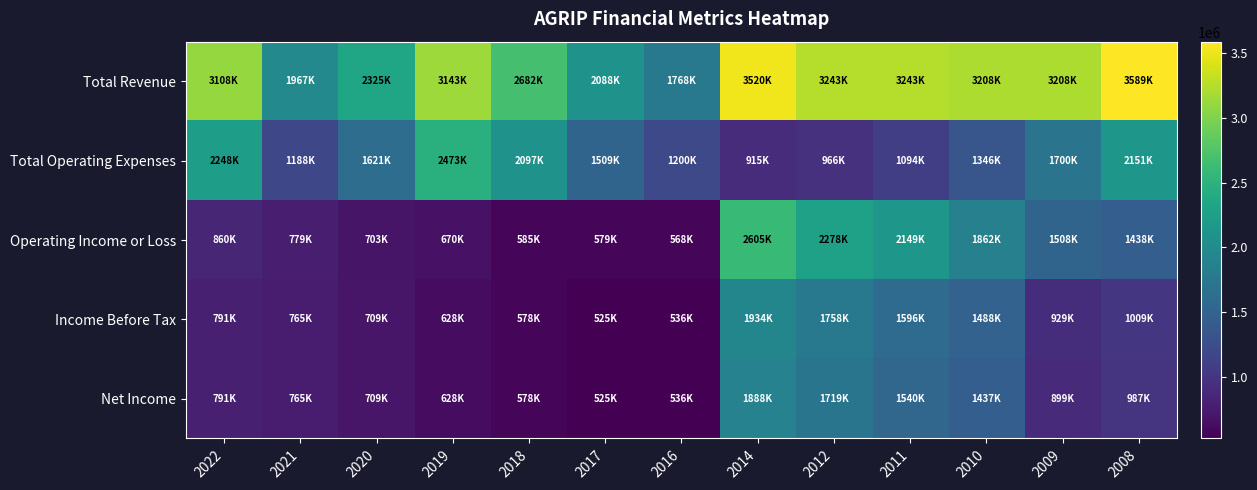

Reading left to right, what are all the values shown in this chart?

Total Revenue: 2022=3108500	2021=1967000	2020=2324600	2019=3143100	2018=2682200	2017=2088000	2016=1767900	2014=3520000	2012=3243300	2011=3243100	2010=3208200	2009=3208200	2008=3588900
Total Operating Expenses: 2022=2248000	2021=1188200	2020=1621200	2019=2473100	2018=2097000	2017=1508600	2016=1199900	2014=914700	2012=965700	2011=1094400	2010=1346000	2009=1700100	2008=2151400
Operating Income or Loss: 2022=860400	2021=778800	2020=703400	2019=670000	2018=585200	2017=579400	2016=568000	2014=2605400	2012=2277500	2011=2148700	2010=1862200	2009=1508000	2008=1437500
Income Before Tax: 2022=790700	2021=765200	2020=709200	2019=627600	2018=577600	2017=525400	2016=536100	2014=1934000	2012=1758500	2011=1595500	2010=1488000	2009=928800	2008=1008900
Net Income: 2022=790700	2021=765200	2020=709200	2019=627600	2018=577600	2017=525400	2016=536100	2014=1888400	2012=1719400	2011=1539800	2010=1437100	2009=899400	2008=986600